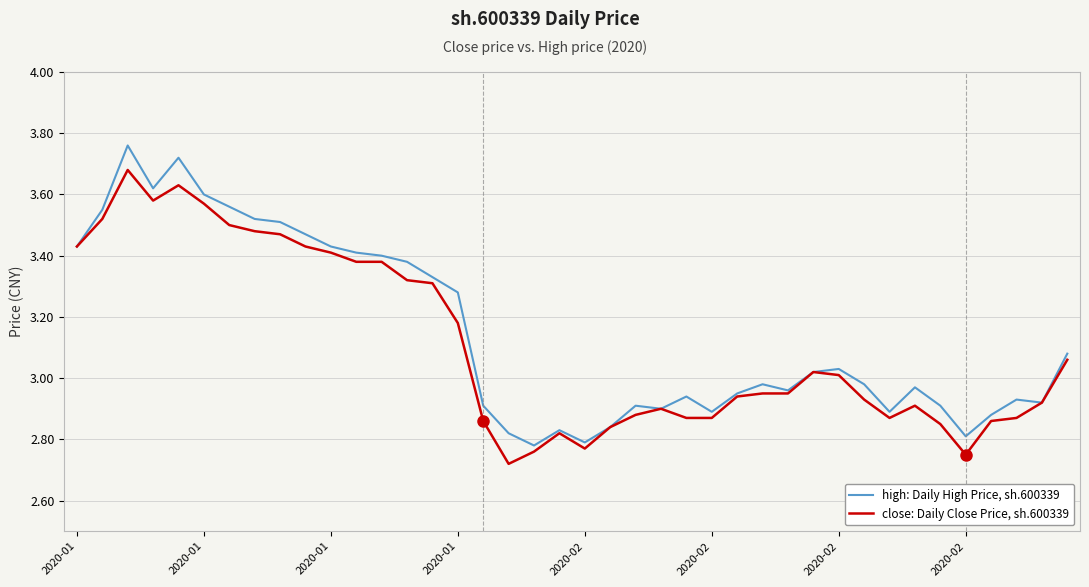

At how many categories does at least one series exceed 2?

40